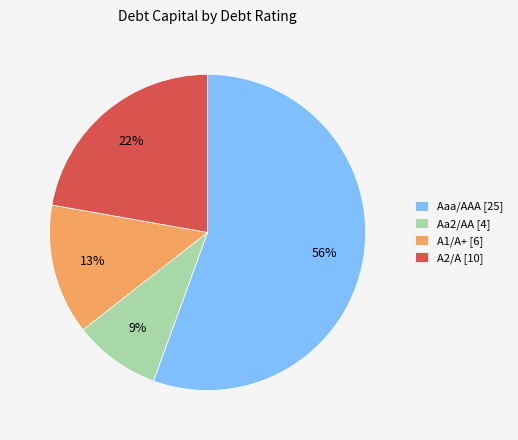

Is it true that A2/A [10] is 33% of the pie?

False